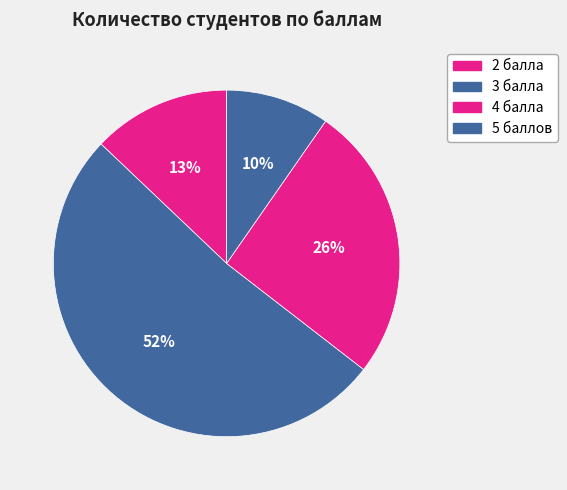

Count the number of slices in the pie.

4